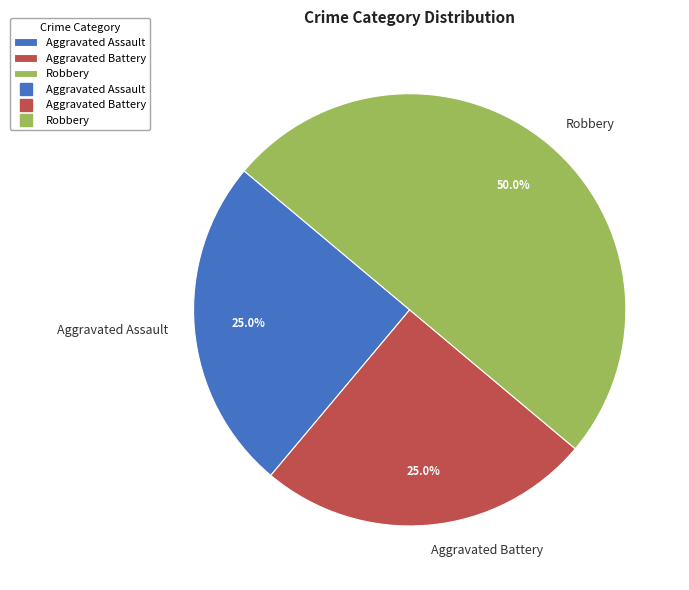

Does Aggravated Battery represent more than half of the total?

No